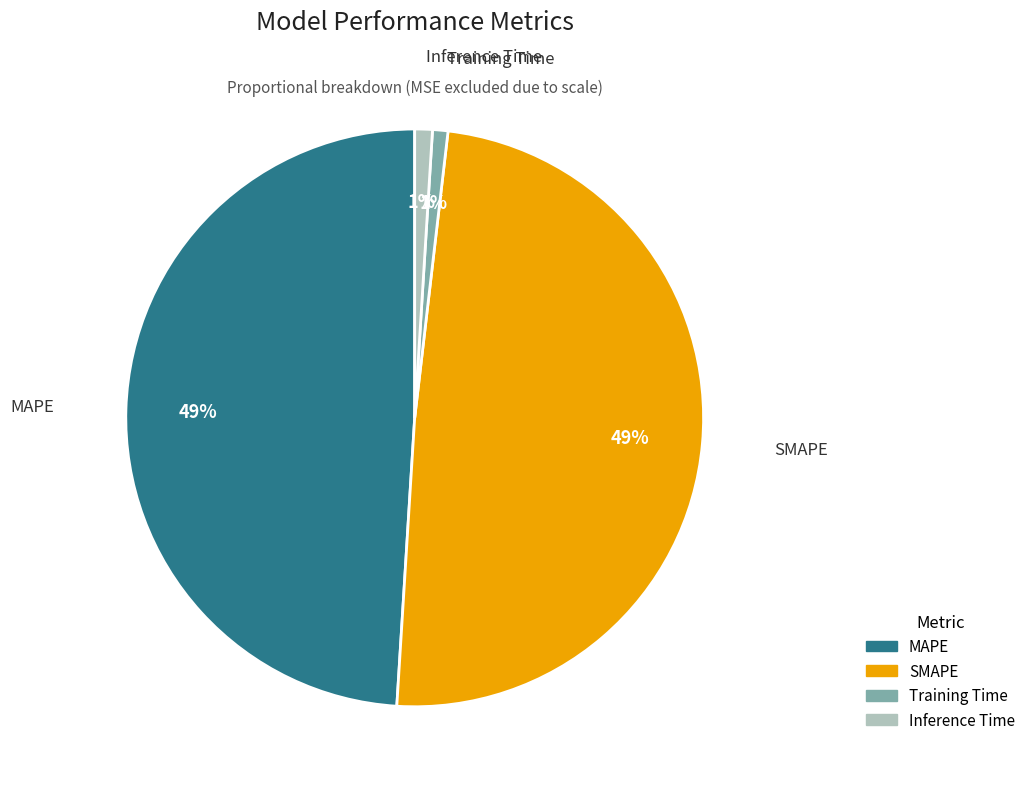

Between Inference Time and SMAPE, which is larger?

SMAPE